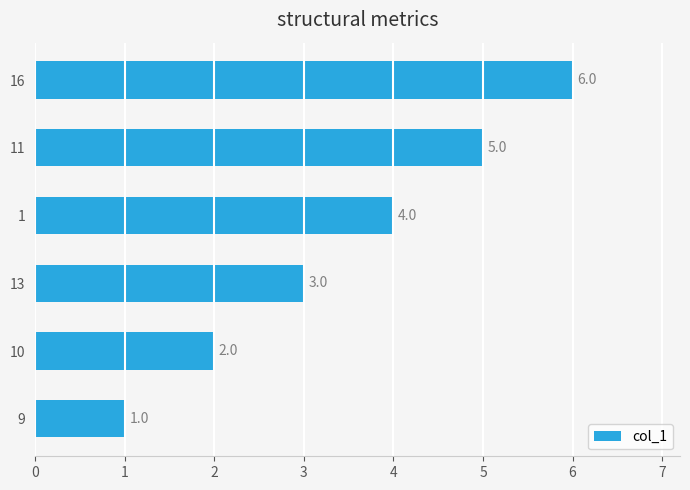

Rank the categories by value from lowest to highest.

9, 10, 13, 1, 11, 16